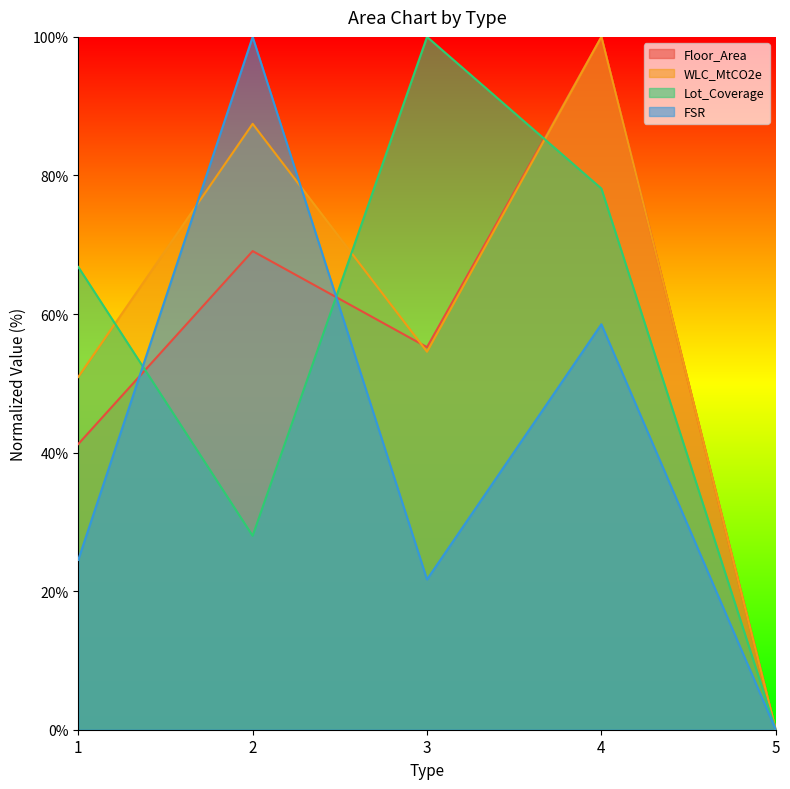

Rank the categories by FSR value from highest to lowest.

2, 4, 1, 3, 5